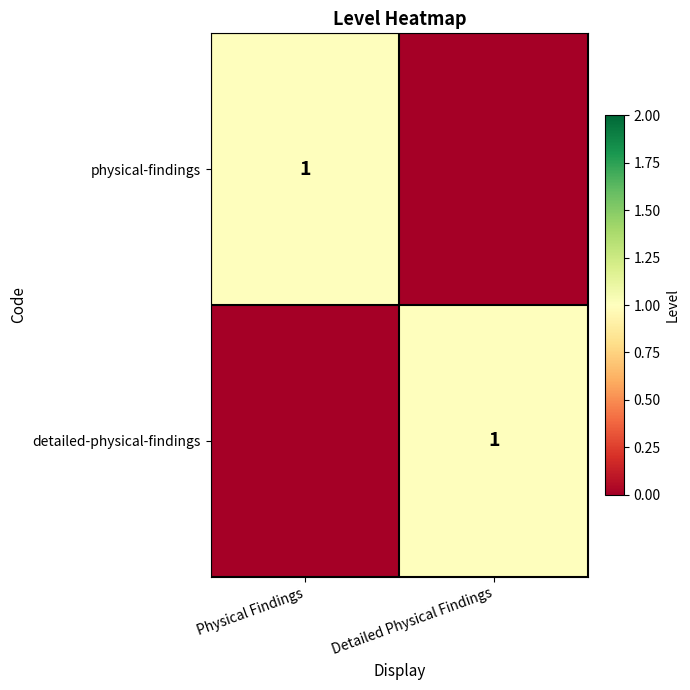

The physical-findings series shows 1 at Physical Findings. True or false?

True